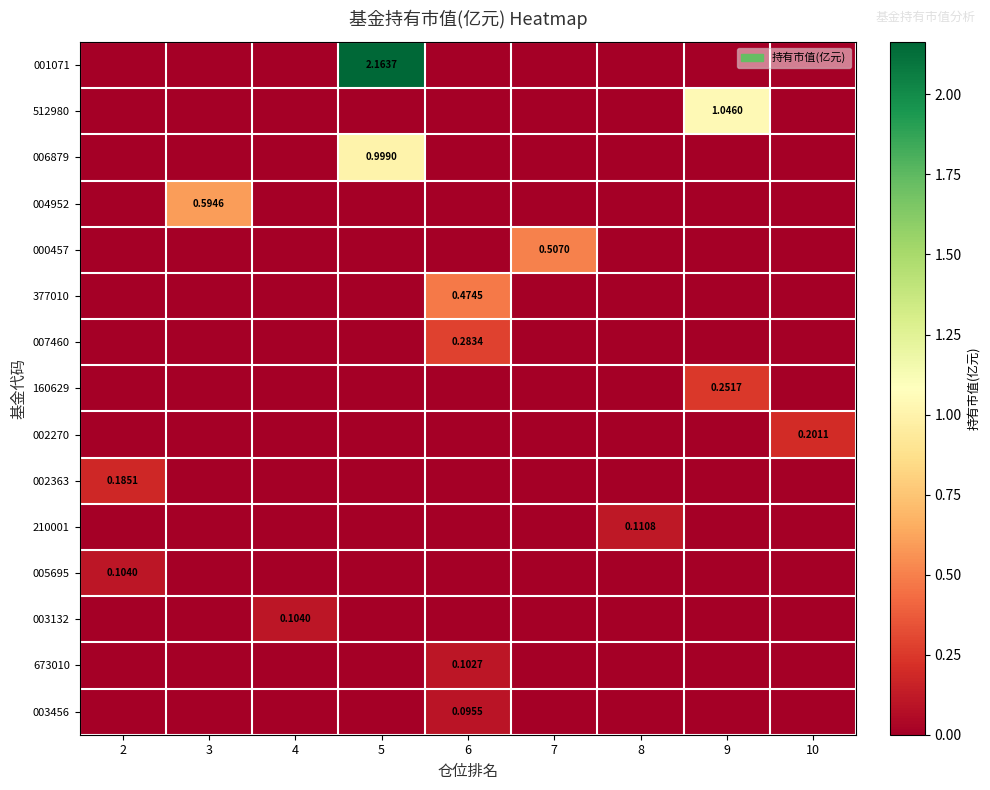

The value of 002363 at 2 is 0.2. True or false?

True